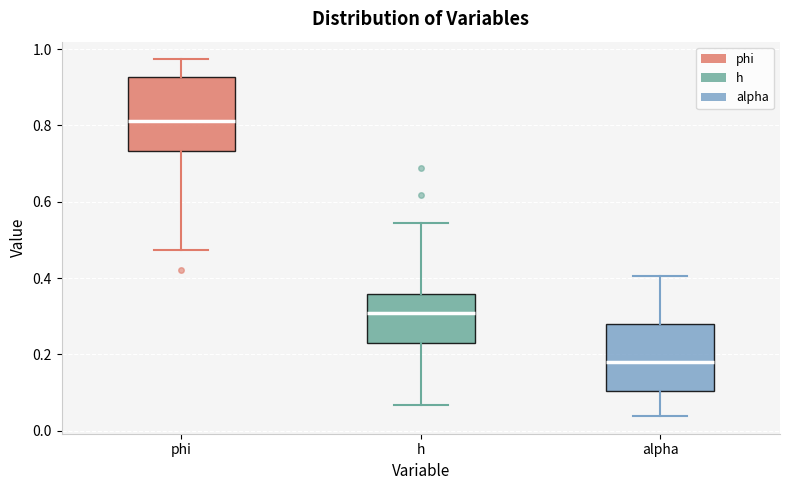

Which box's median line is the lowest?

alpha